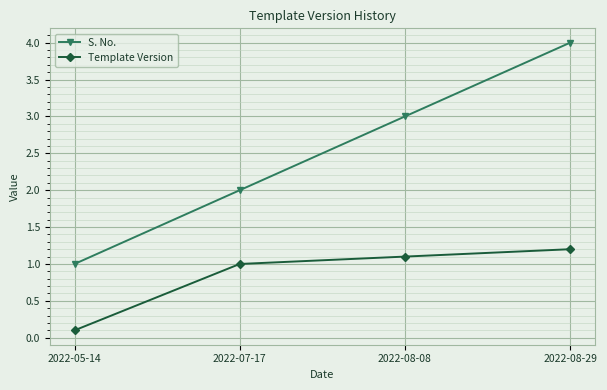

At which category is the sum across all series the highest?

2022-08-29